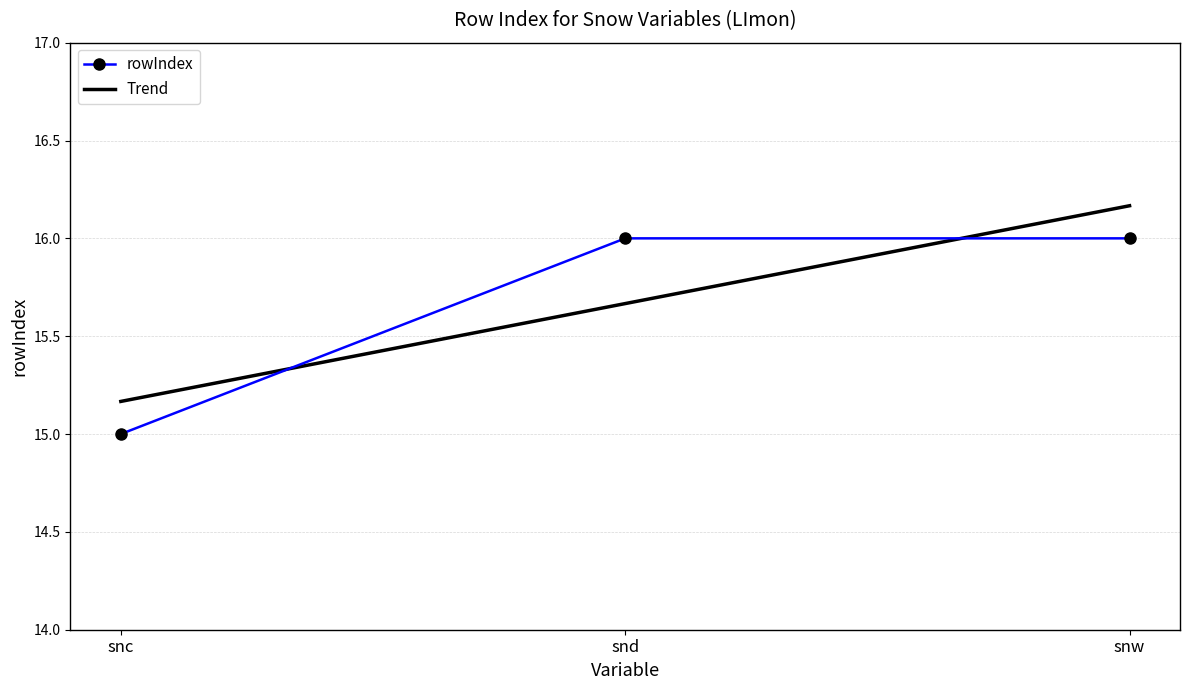

How many values are between 15 and 16?

3